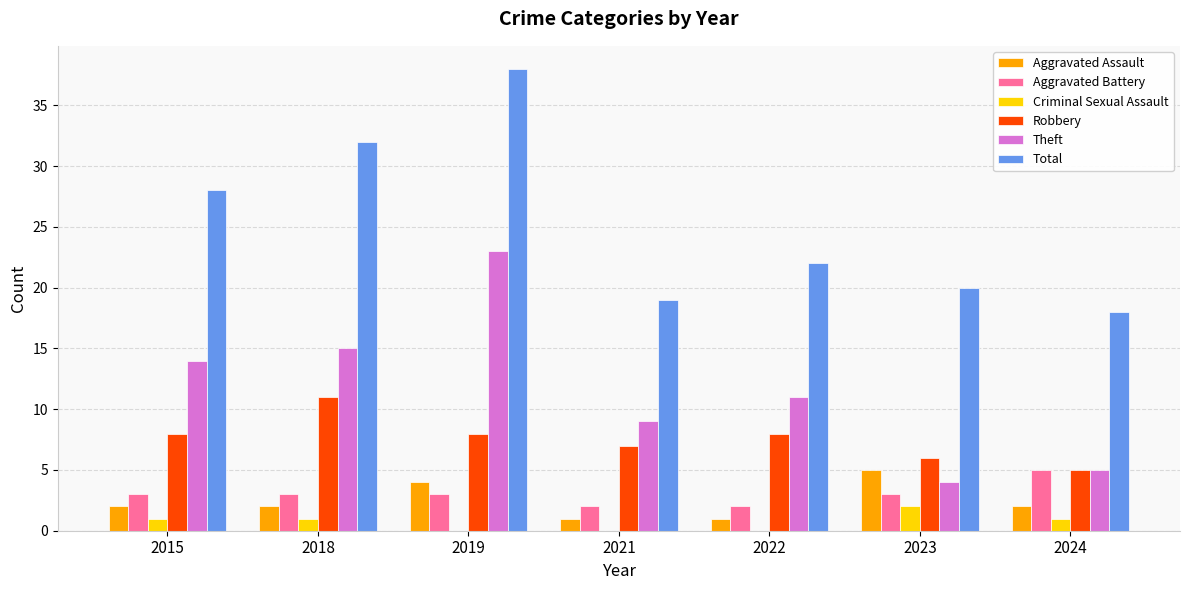

Which series has the largest total across all categories?

Total